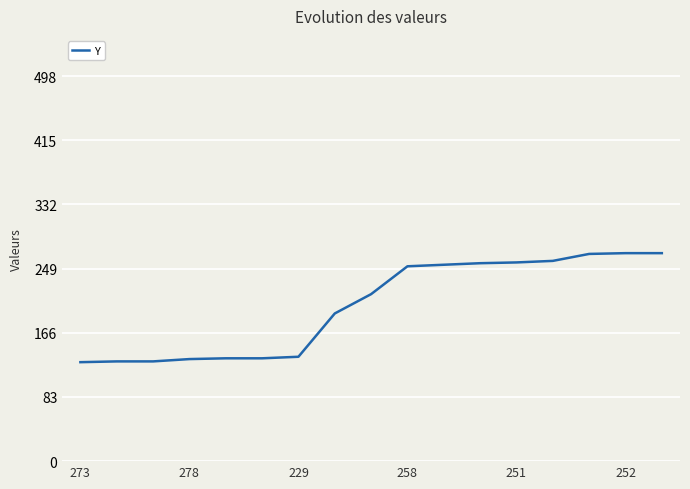

What is the smallest value displayed?

128